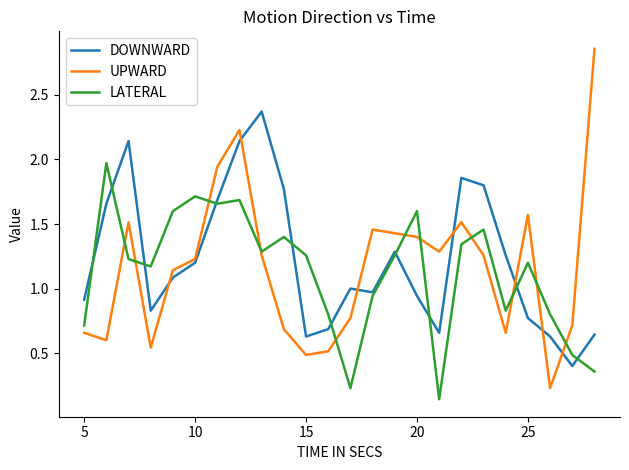

Which series has the widest spread of values?

UPWARD